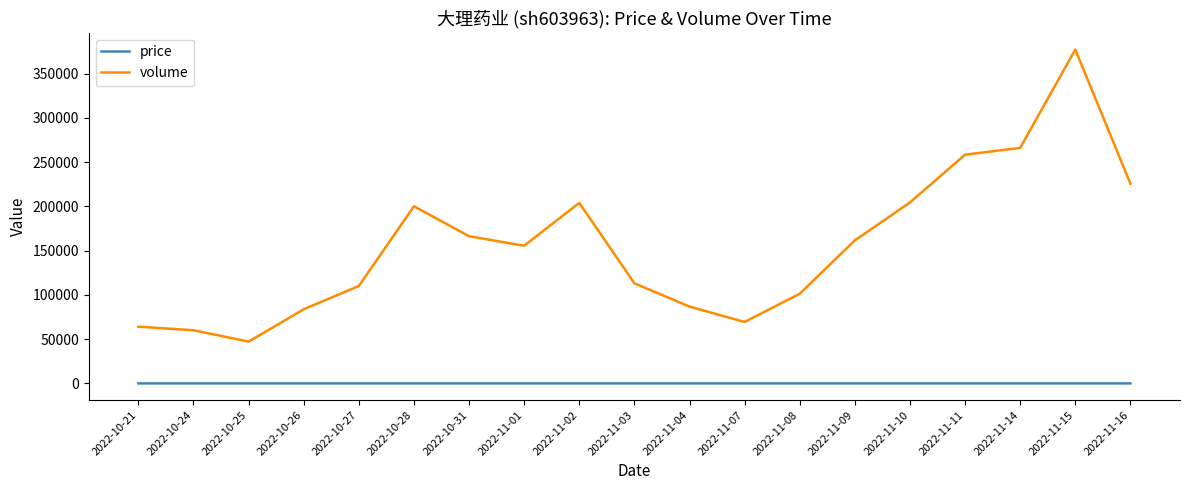

Does the chart display data point markers on the line(s)?

No